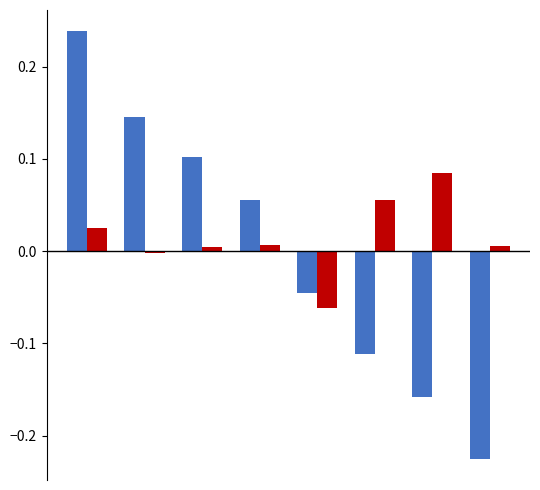

Reading left to right, list all the values displayed in this chart.

Vivos: 0.2	0.1	0.1	0.1	-0.0	-0.1	-0.2	-0.2
M: 0.0	-0.0	0.0	0.0	-0.1	0.1	0.1	0.0